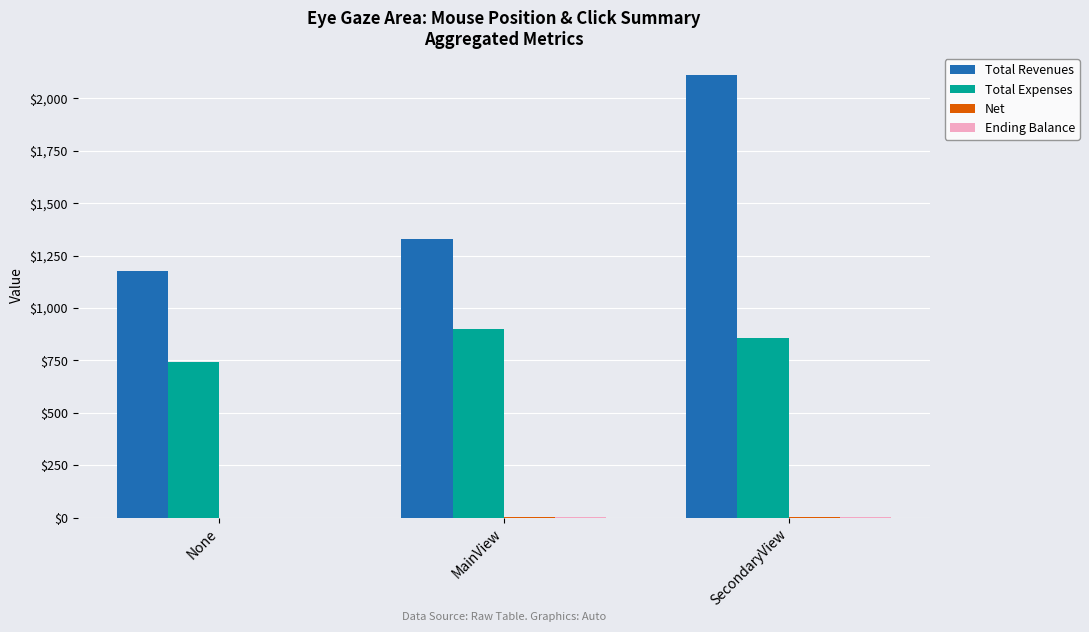

How many series are shown in this chart?

4